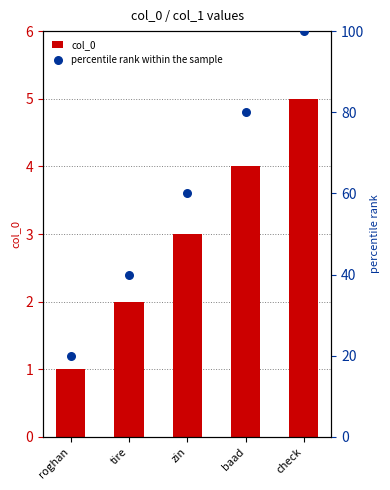

Which series has the largest total across all categories?

percentile rank within the sample